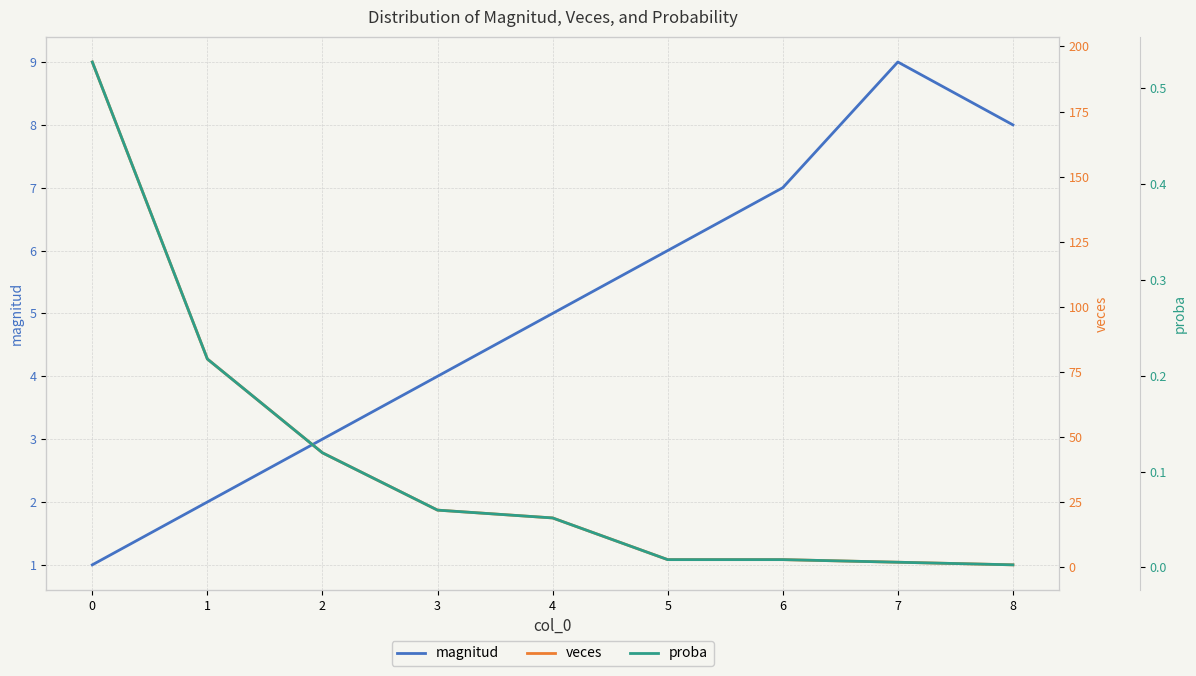

At how many categories does at least one series exceed 83?

1